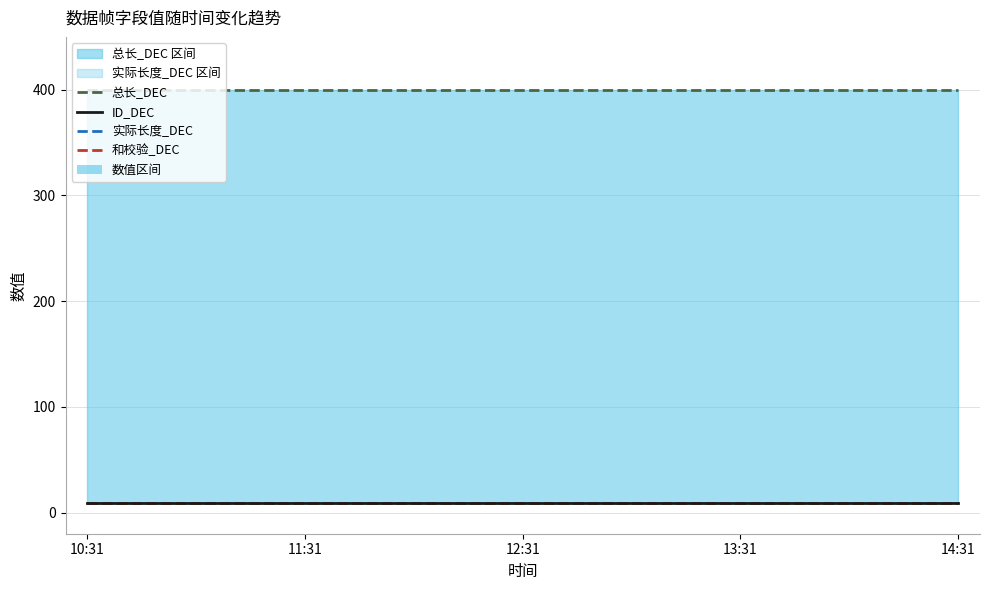

What is the value of the ID_DEC point at the 1st from the left?

9